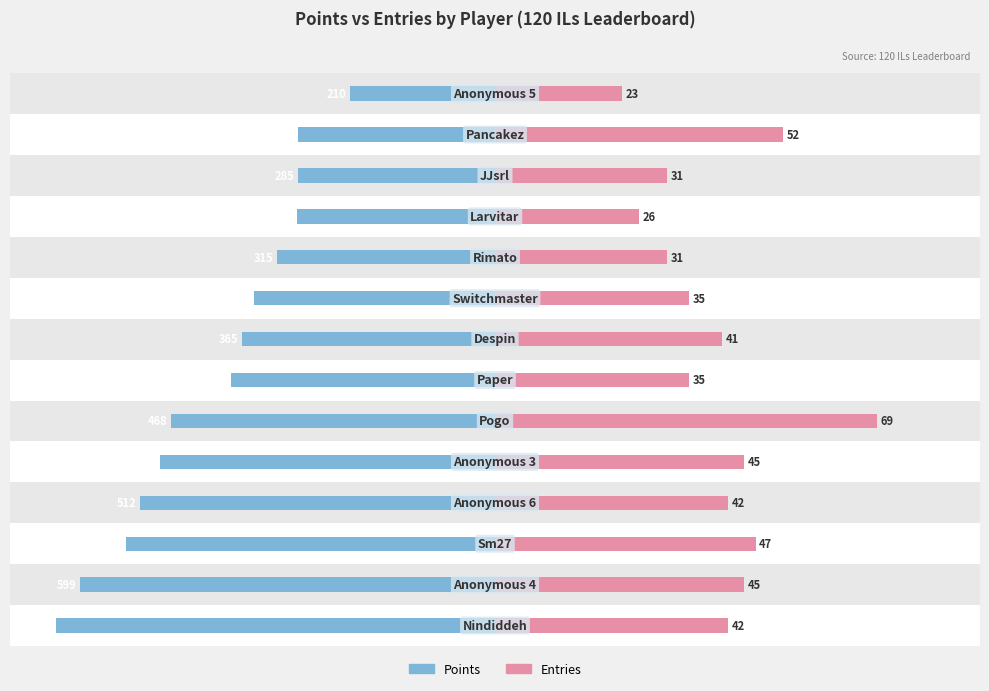

At how many categories does at least one series exceed -582?

14